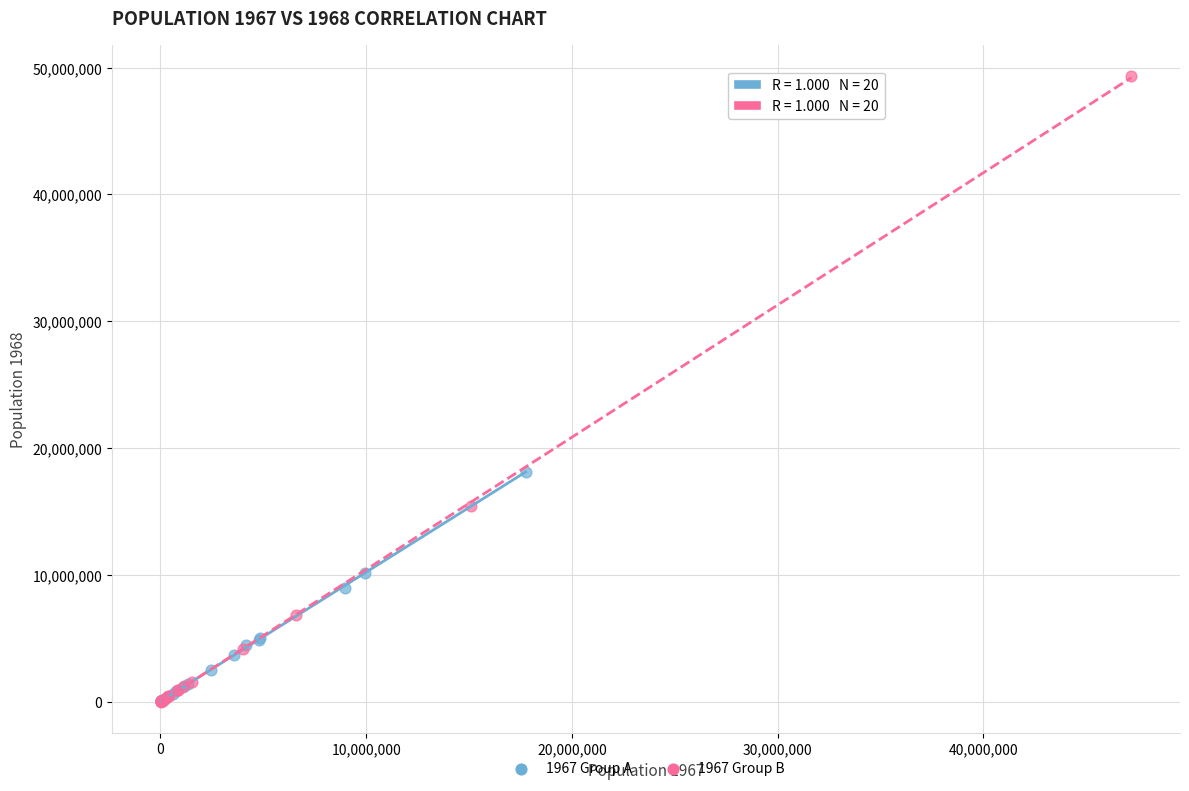

What are all the series names shown in the legend?

1967 Group A, 1967 Group B